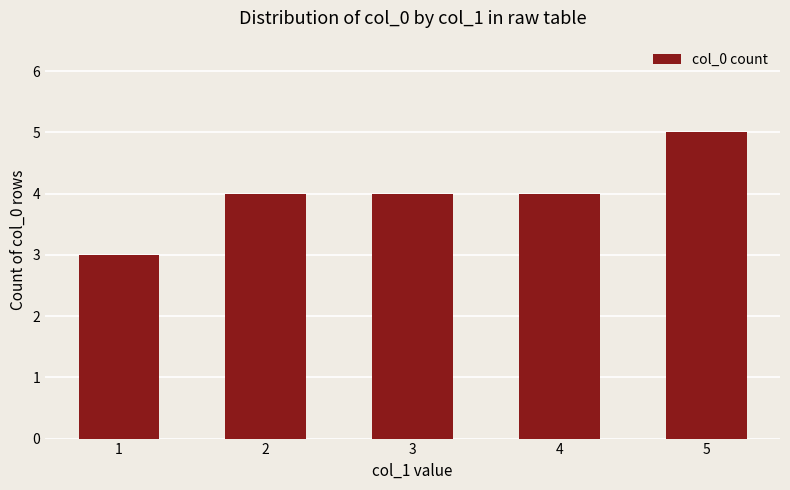

What is the value of the 4th bar from the left?

4